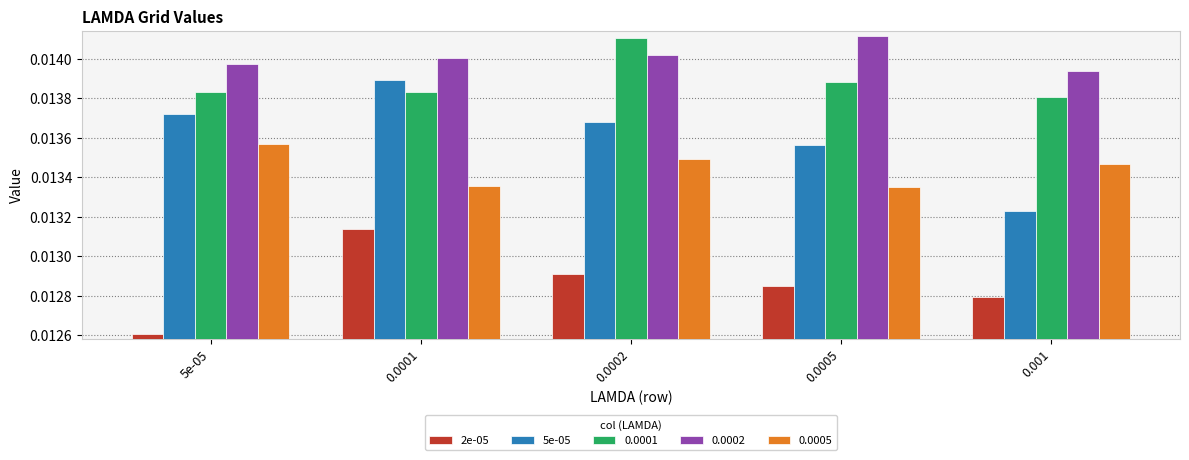

How many bars are there in each group?

5